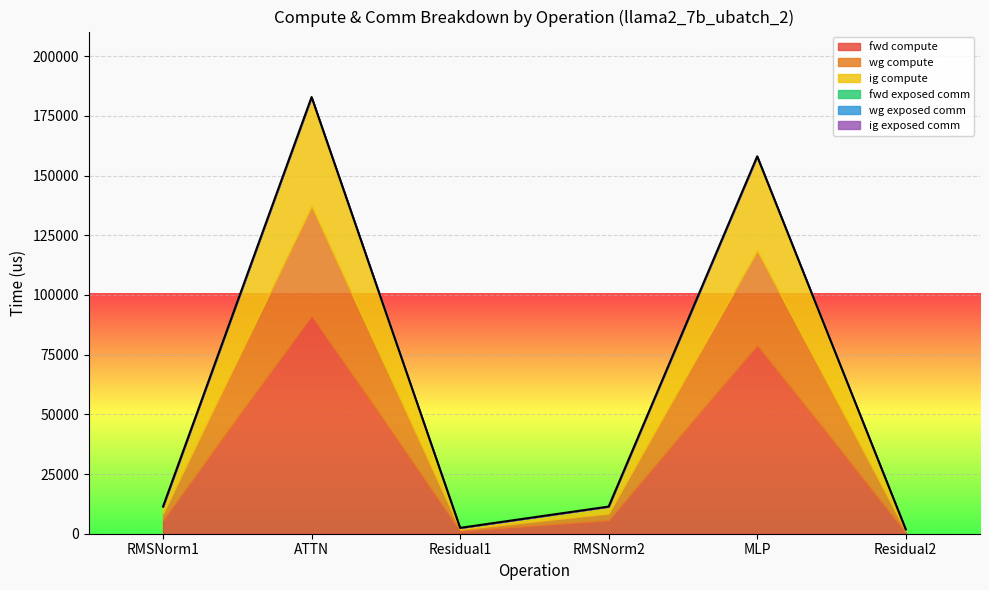

True or false: fwd exposed comm and wg exposed comm cross at least once.

False